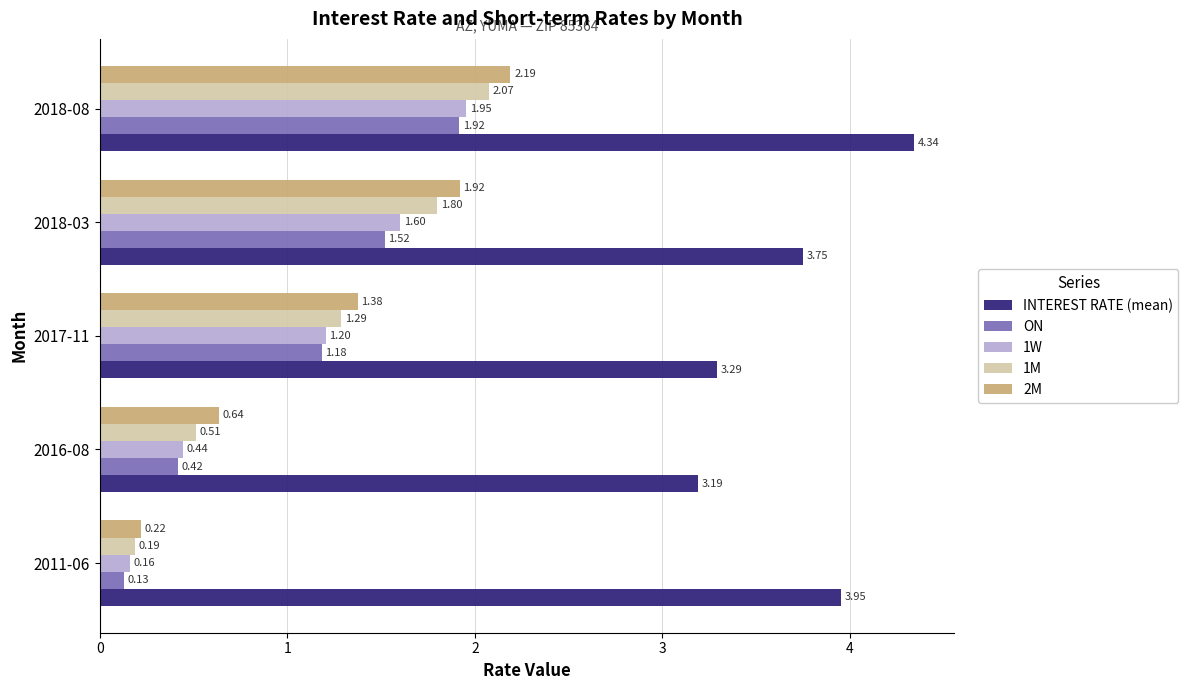

At how many categories does at least one series exceed 3?

5